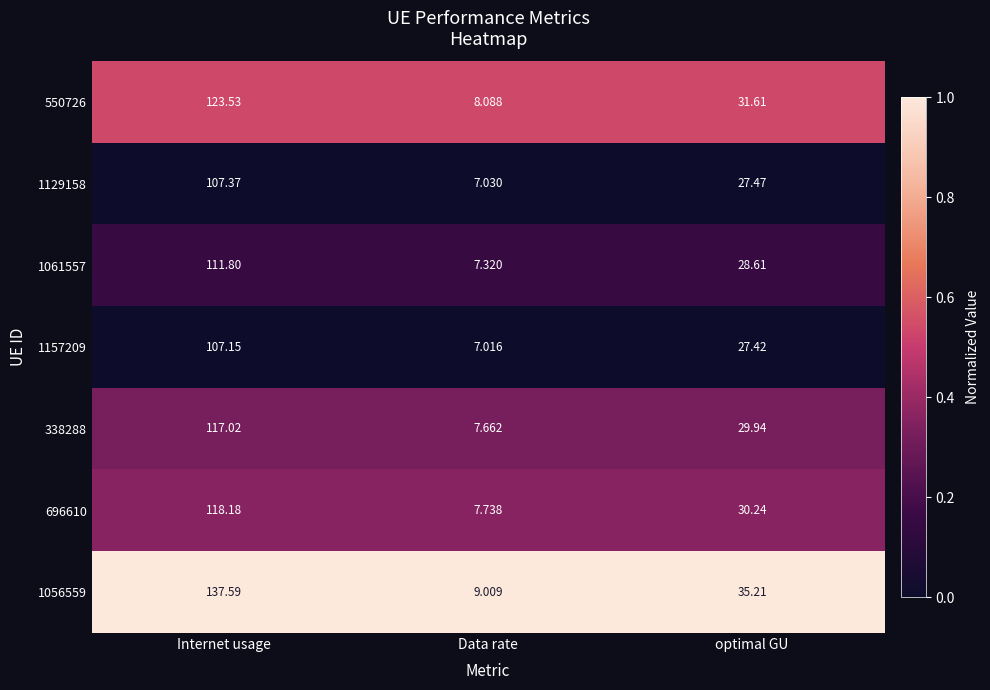

Rank the categories by 1056559 value from highest to lowest.

Internet usage, optimal GU, Data rate